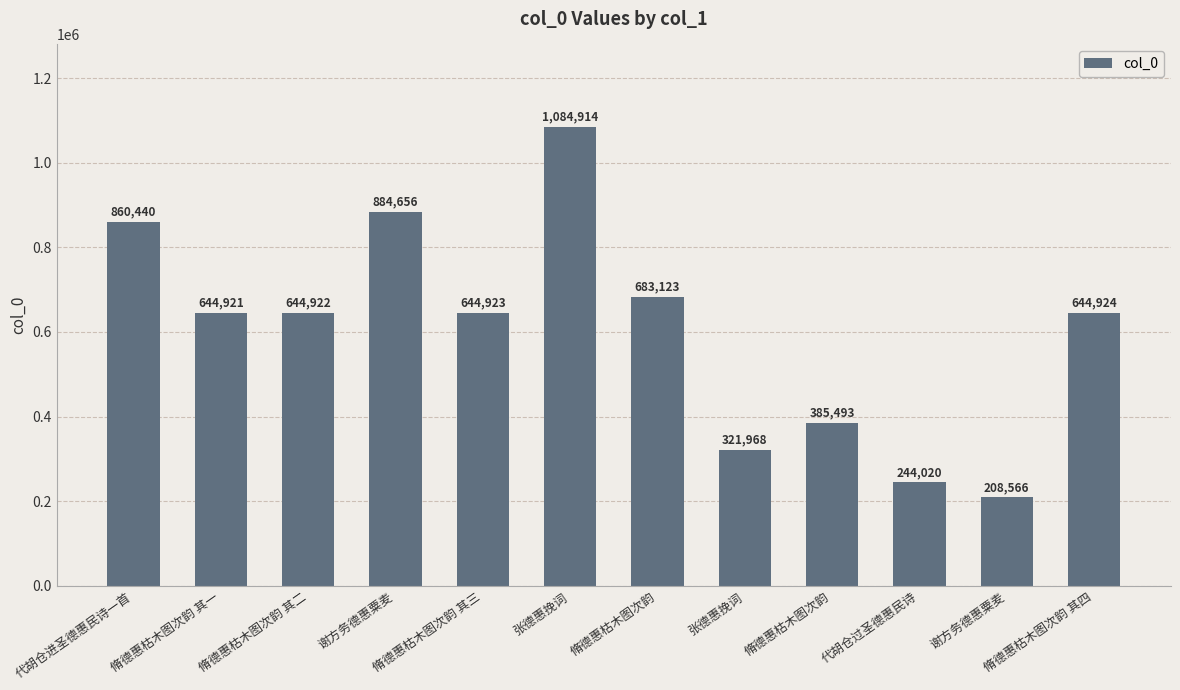

How many bars are there in total?

12